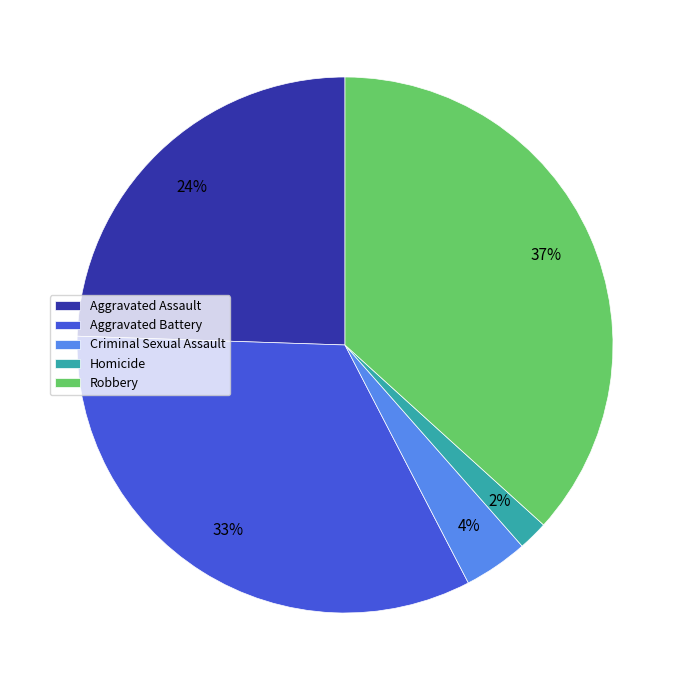

Which has a higher value, Aggravated Assault or Robbery?

Robbery